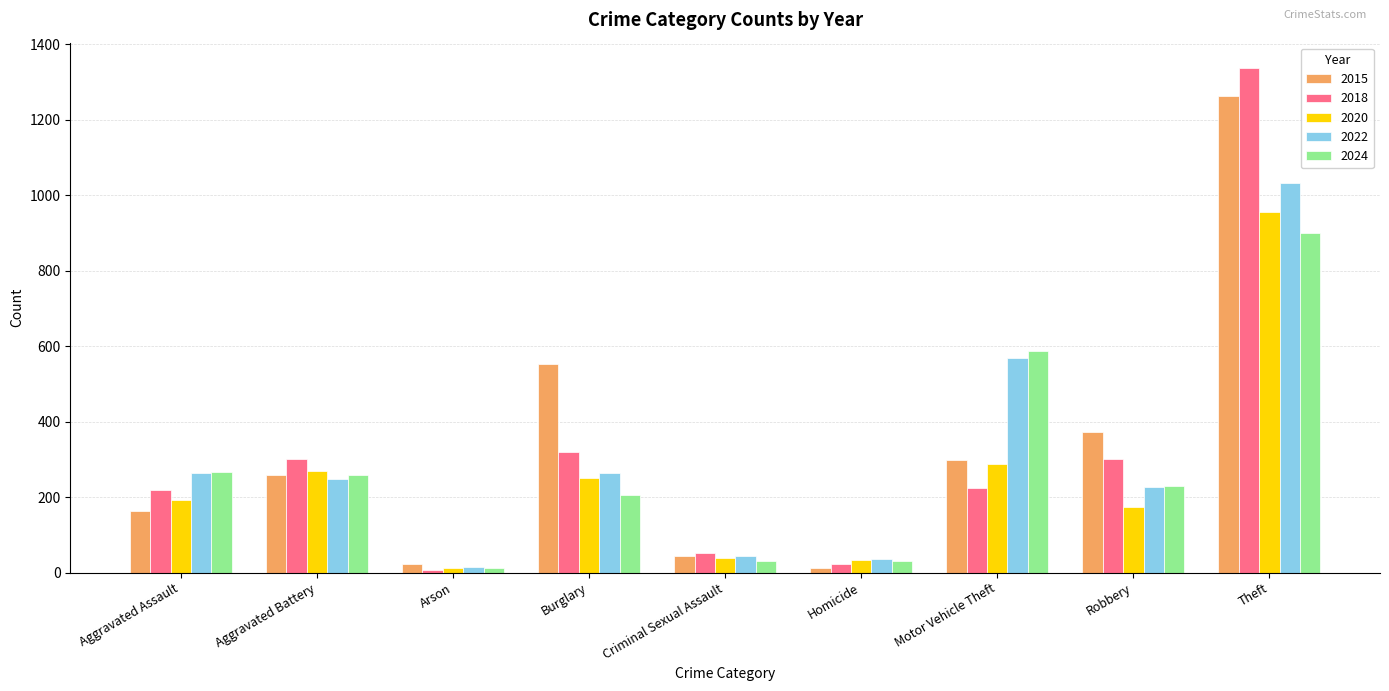

Which series has the largest total across all categories?

2015